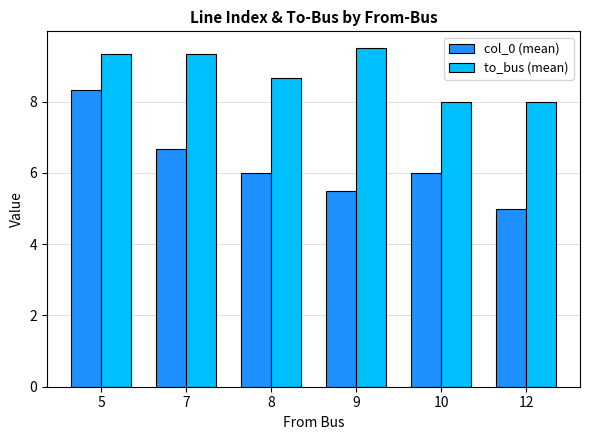

Which series has the widest spread of values?

col_0 (mean)